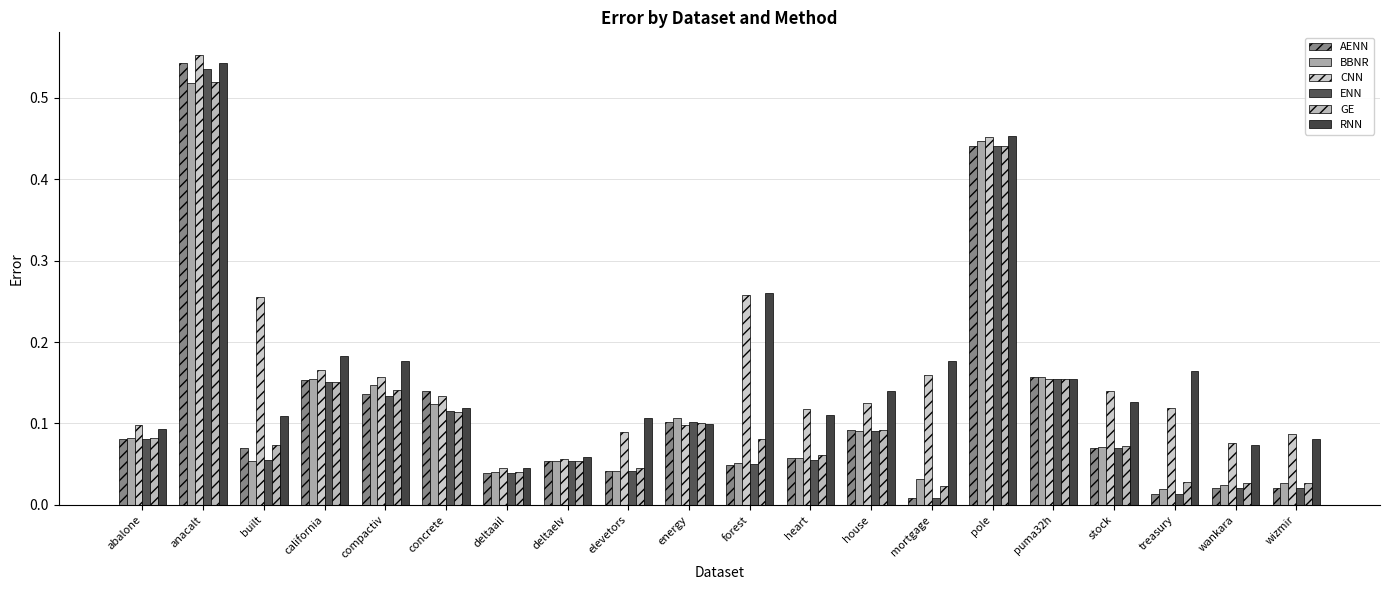

What is the total value across all series at compactiv?

0.9